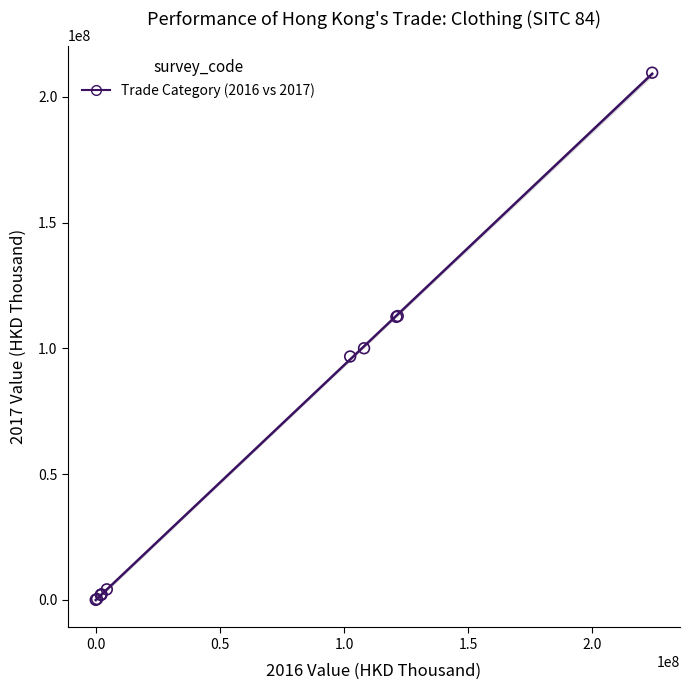

What Y value in the scatter plot is closest to 104830039?

100062897.3